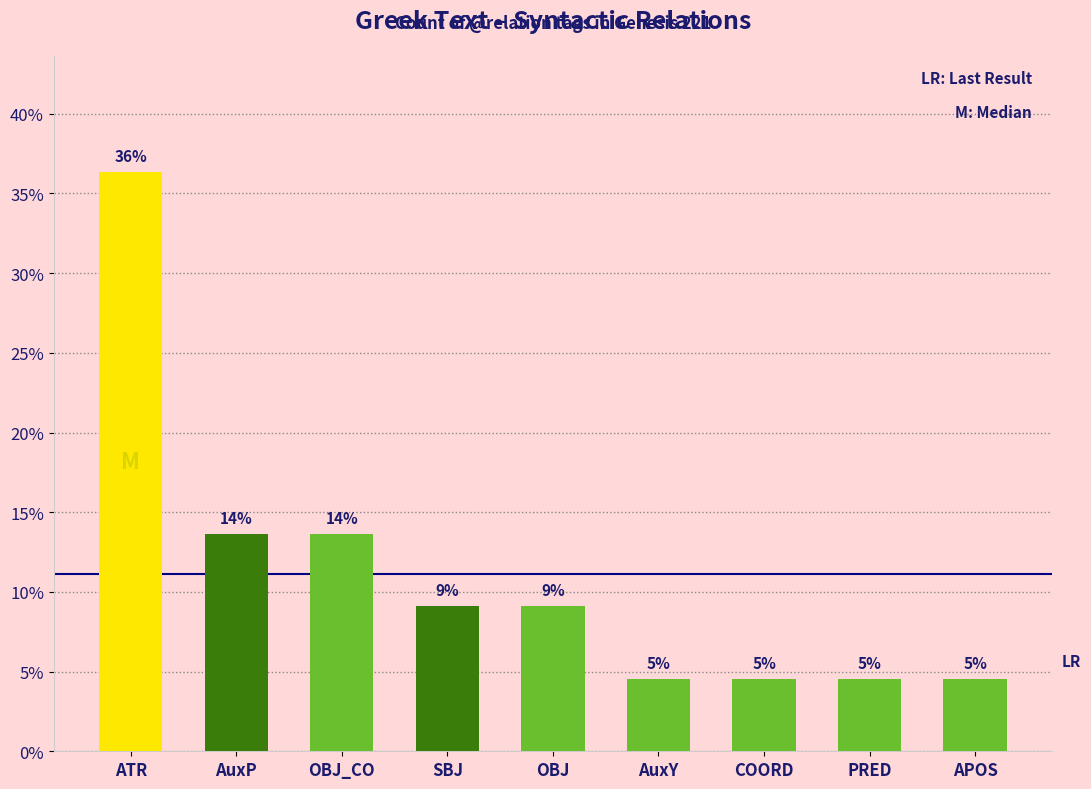

What is the minimum value shown in the chart?

4.5